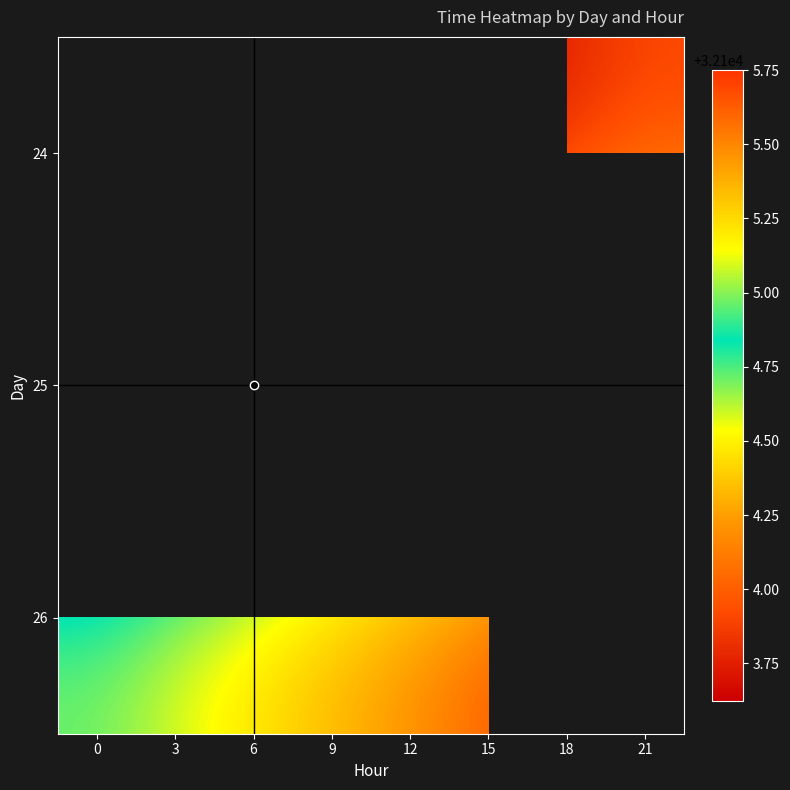

Which has a higher value, 21 or 12?

12